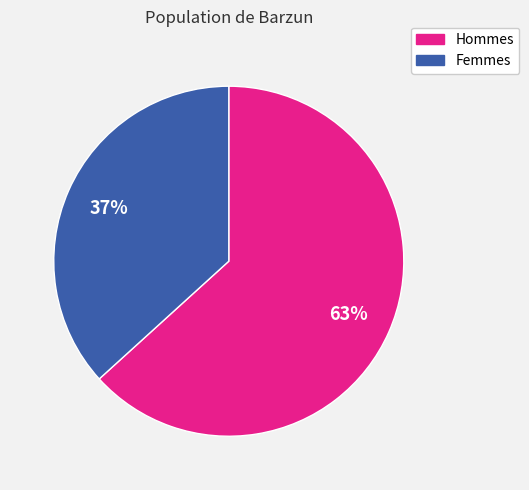

Is the sum of Hommes and Femmes greater than half?

Yes